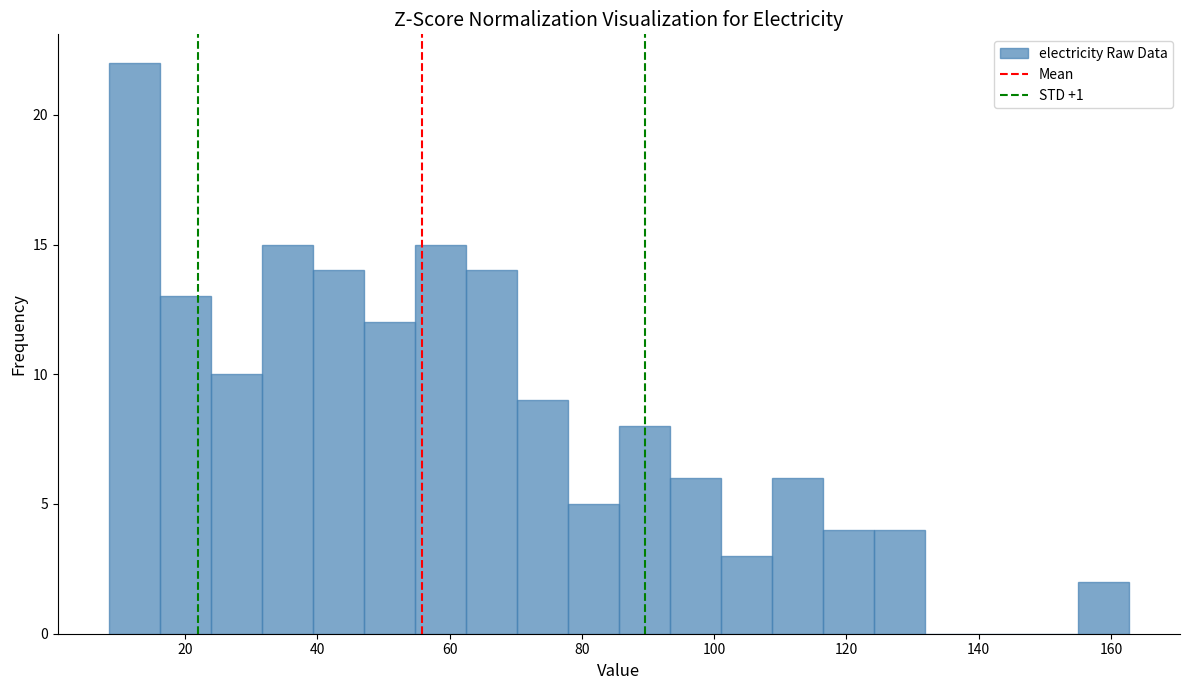

Read against the x-axis, roughly where is the centre of the tallest bar?

12